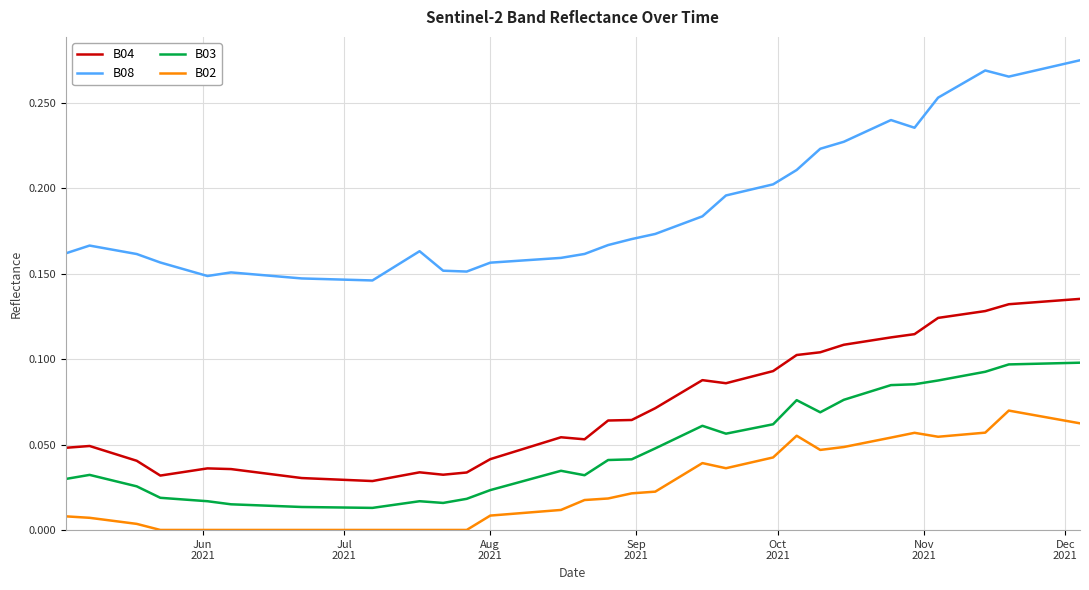

Which series has the largest total across all categories?

B08